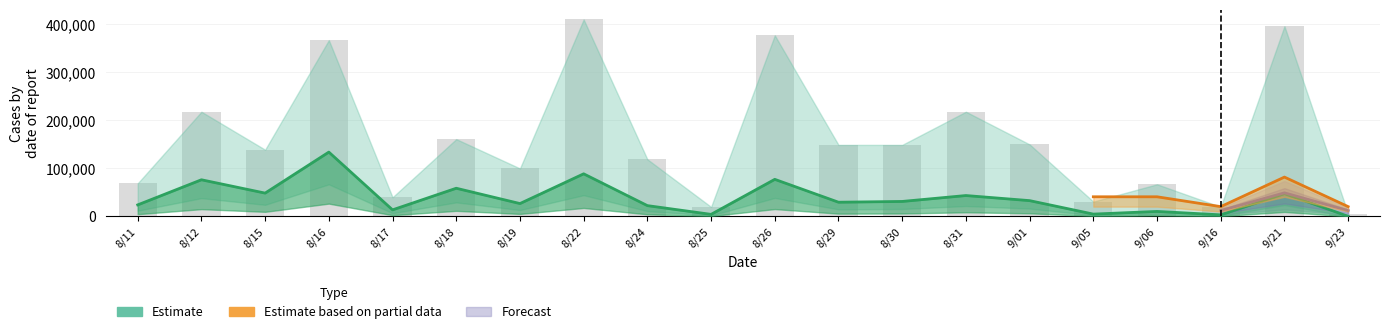

What is the smallest value displayed?

420